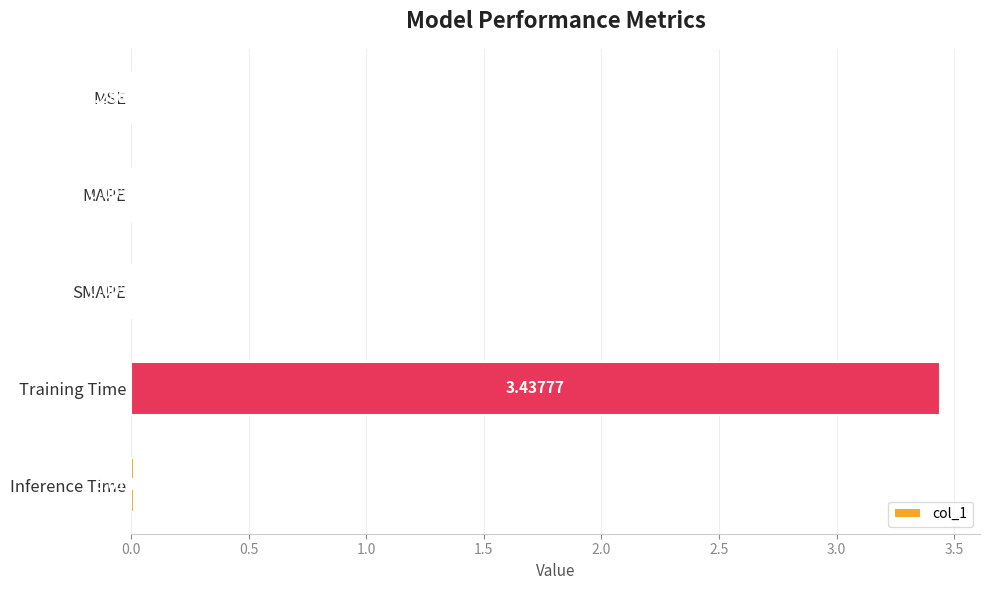

Which has a higher value, MAPE or Training Time?

Training Time